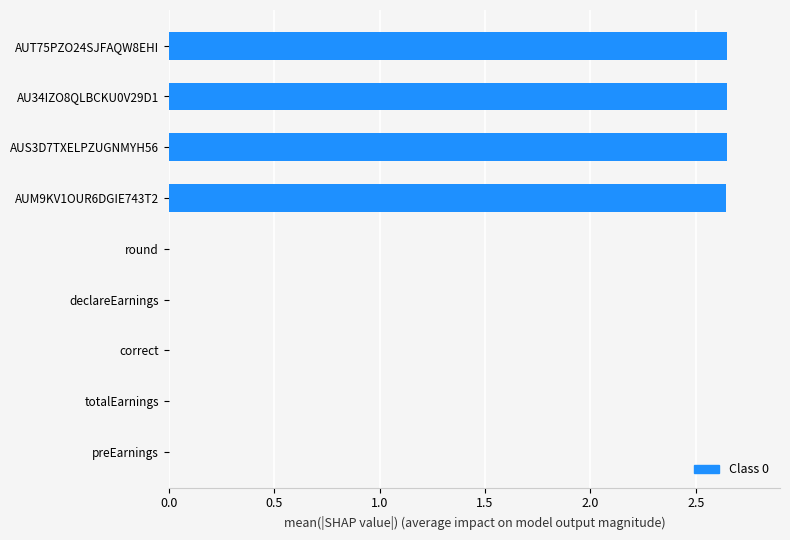

Does the chart contain stacked bars?

No